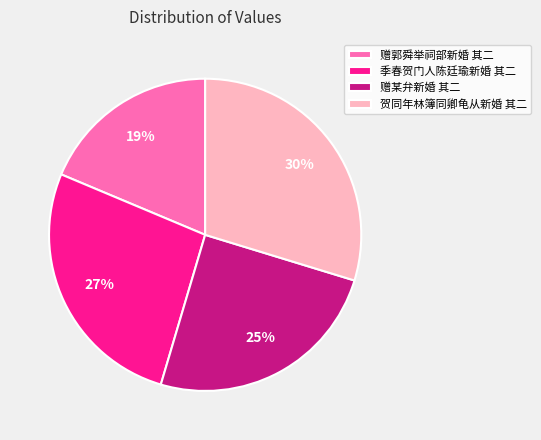

Is the sum of 季春贺门人陈廷瑜新婚 其二 and 赠某弁新婚 其二 greater than half?

Yes